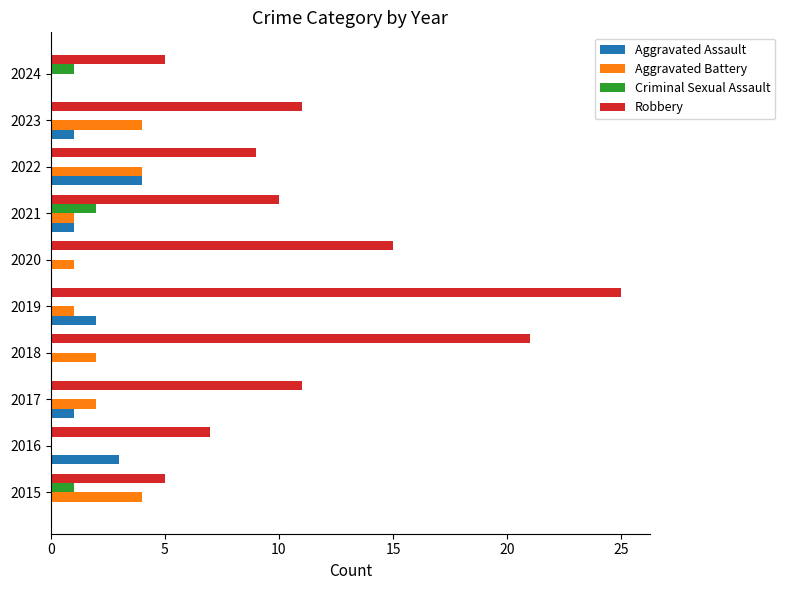

Which category has the highest value across all series?

2019